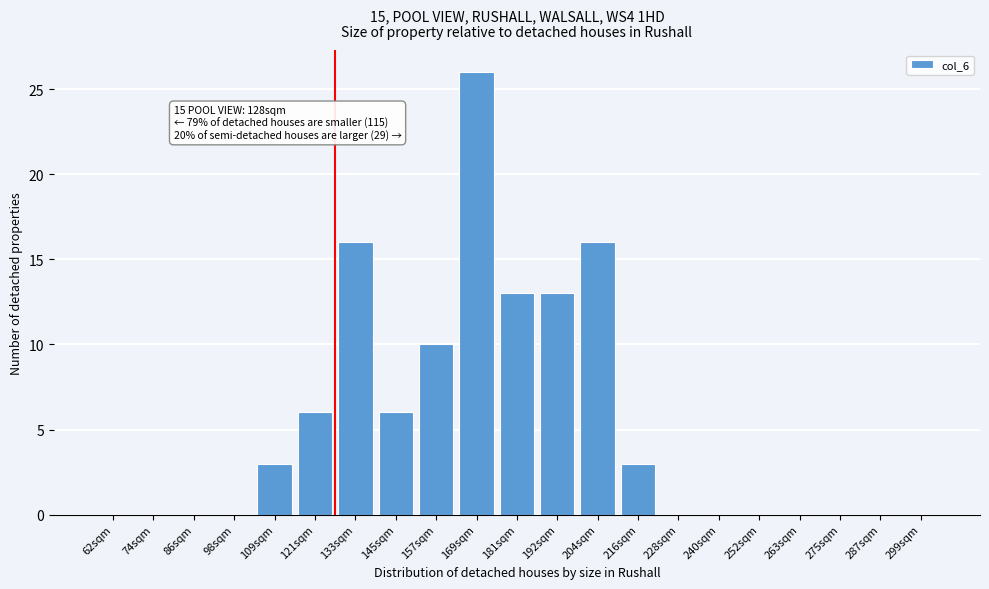

Reading left to right, list all the values displayed in this chart.

62sqm=0	74sqm=0	86sqm=0	98sqm=0	109sqm=3	121sqm=6	133sqm=16	145sqm=6	157sqm=10	169sqm=26	181sqm=13	192sqm=13	204sqm=16	216sqm=3	228sqm=0	240sqm=0	252sqm=0	263sqm=0	275sqm=0	287sqm=0	299sqm=0